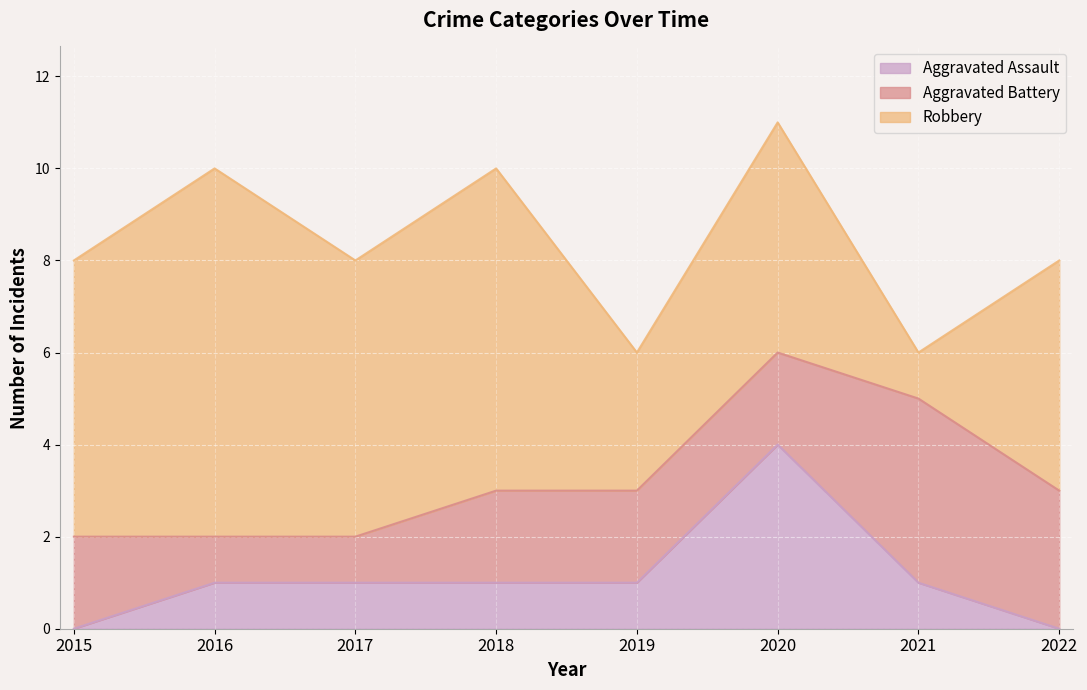

Rank the categories by Robbery value from lowest to highest.

2021, 2019, 2020, 2022, 2015, 2017, 2018, 2016